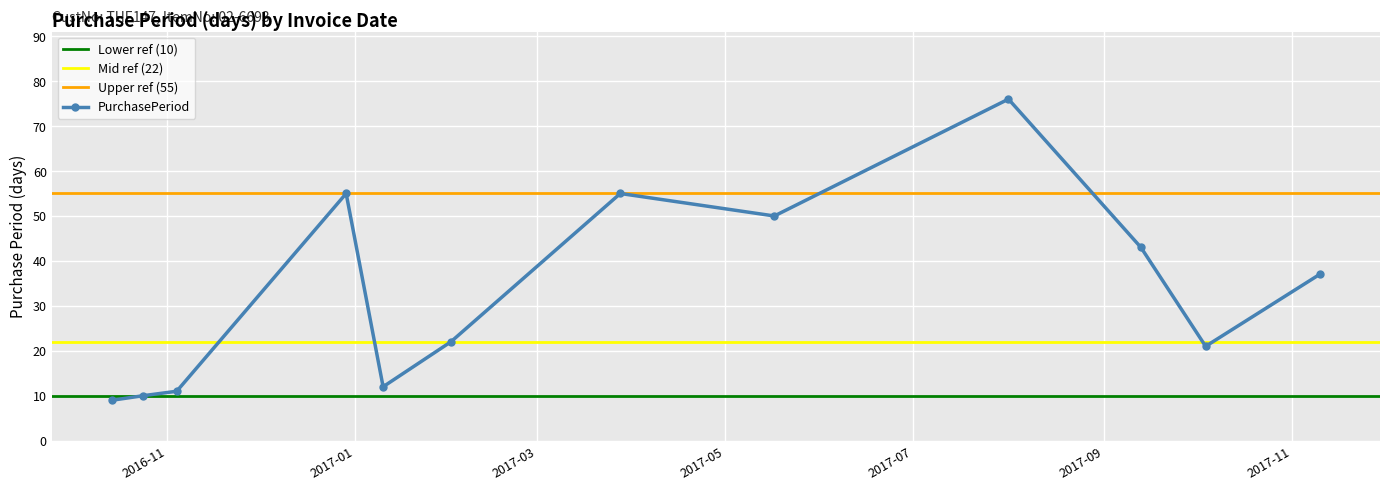

Does the chart display data point markers on the line(s)?

Yes